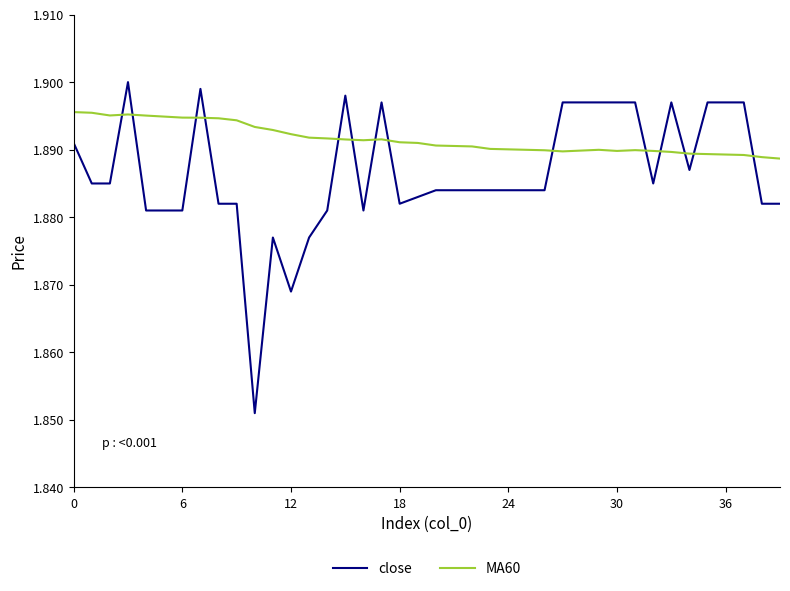

Rank the series by their average value, from highest to lowest.

MA60, close